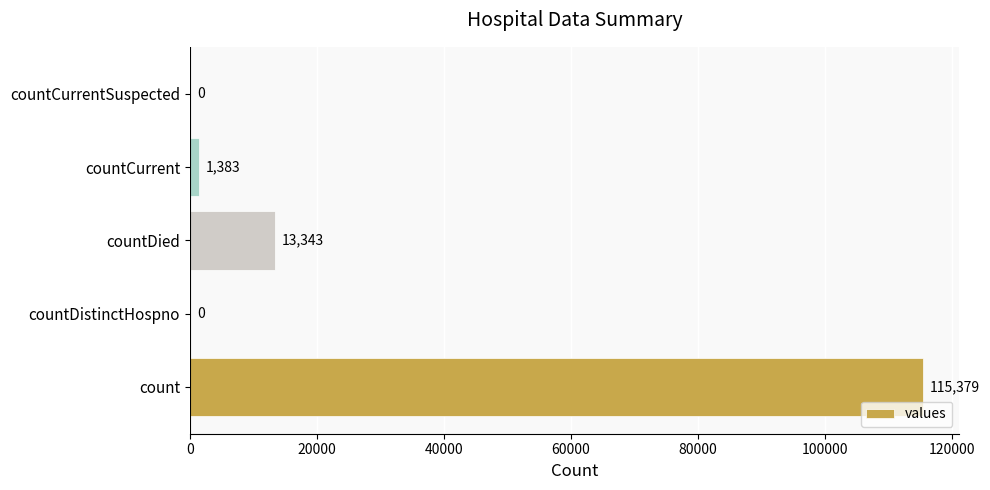

Count the number of categories in the chart.

5